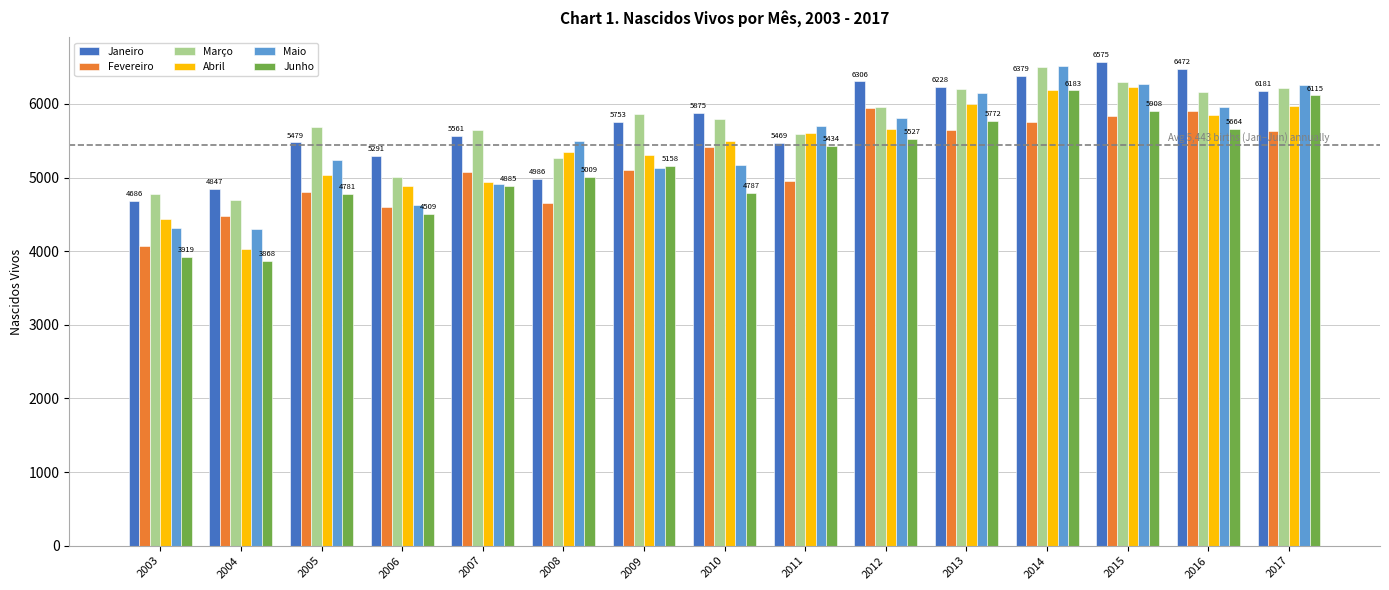

True or false: Junho has a value of 3868 at 2004.

True